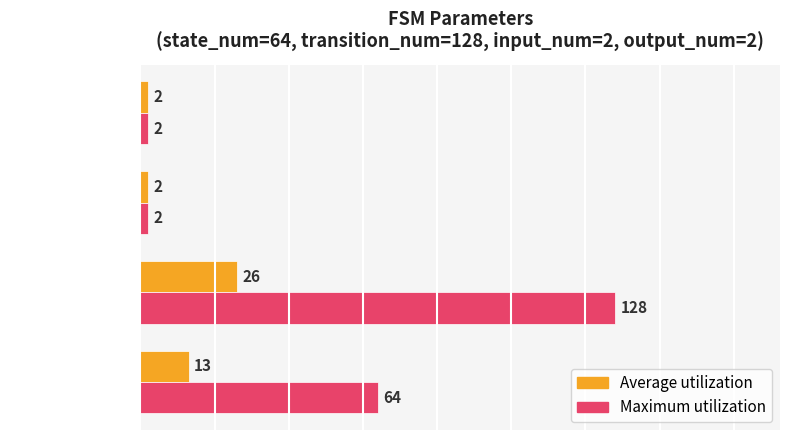

Which category has the highest value in the Maximum utilization series?

transition_num